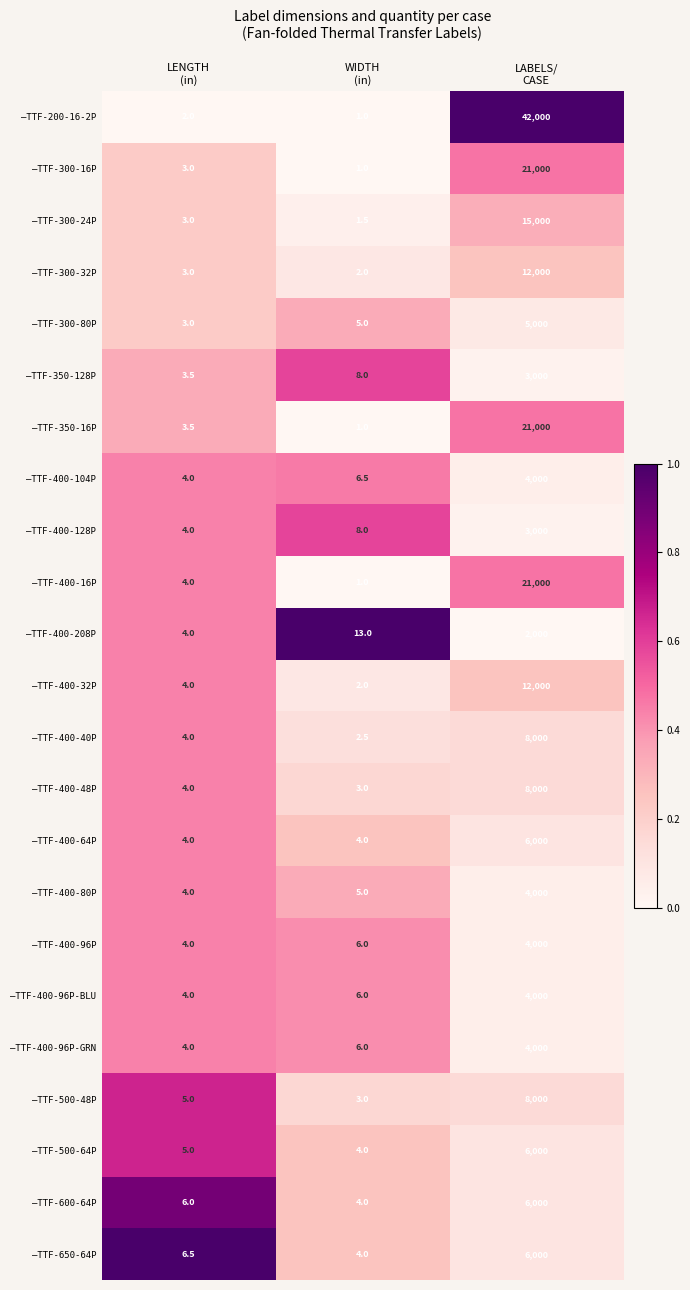

Which series has the largest total across all categories?

–TTF-200-16-2P